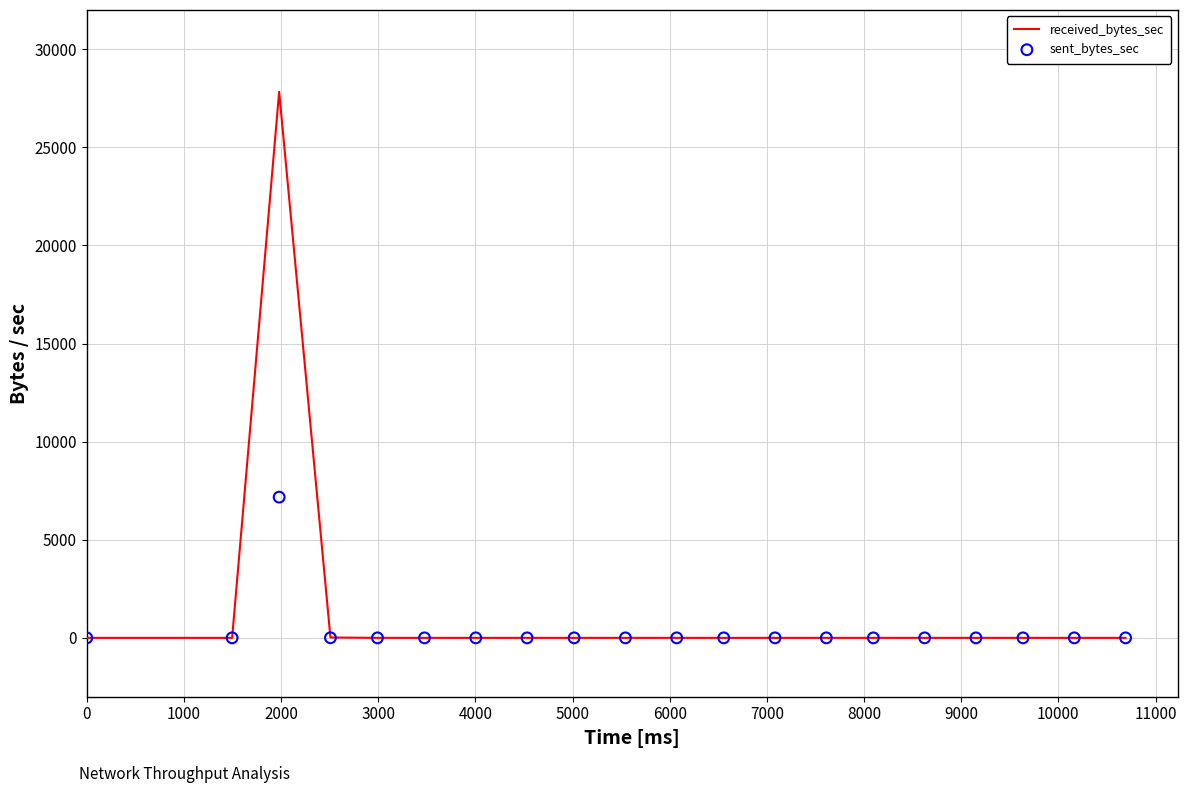

At how many categories does at least one series exceed 11180?

1